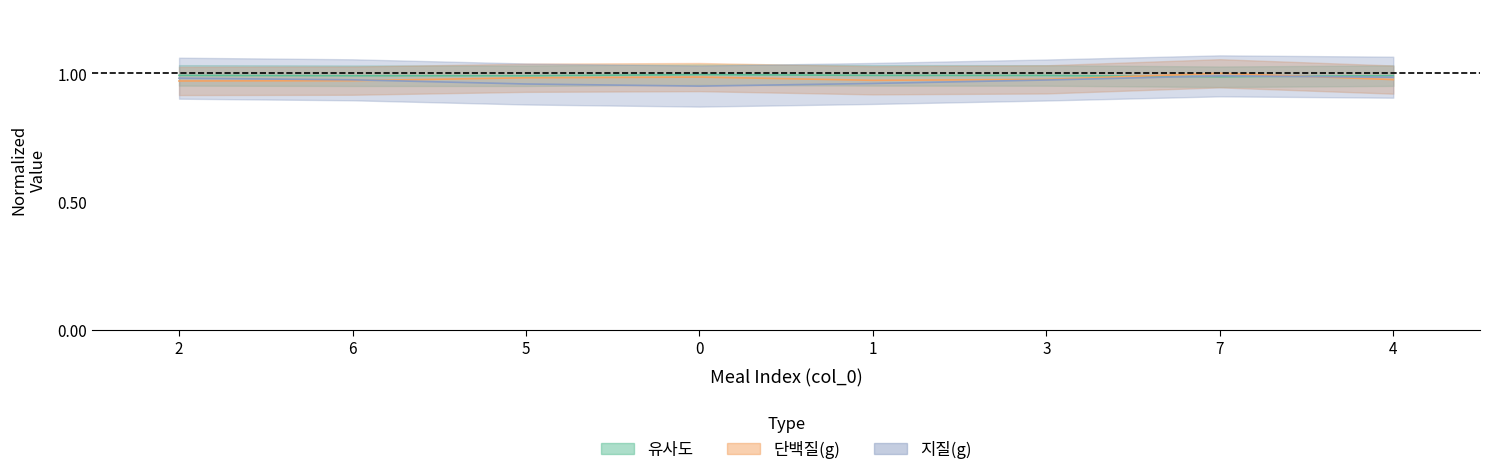

What is the highest value of the 단백질(g) series?

1.0